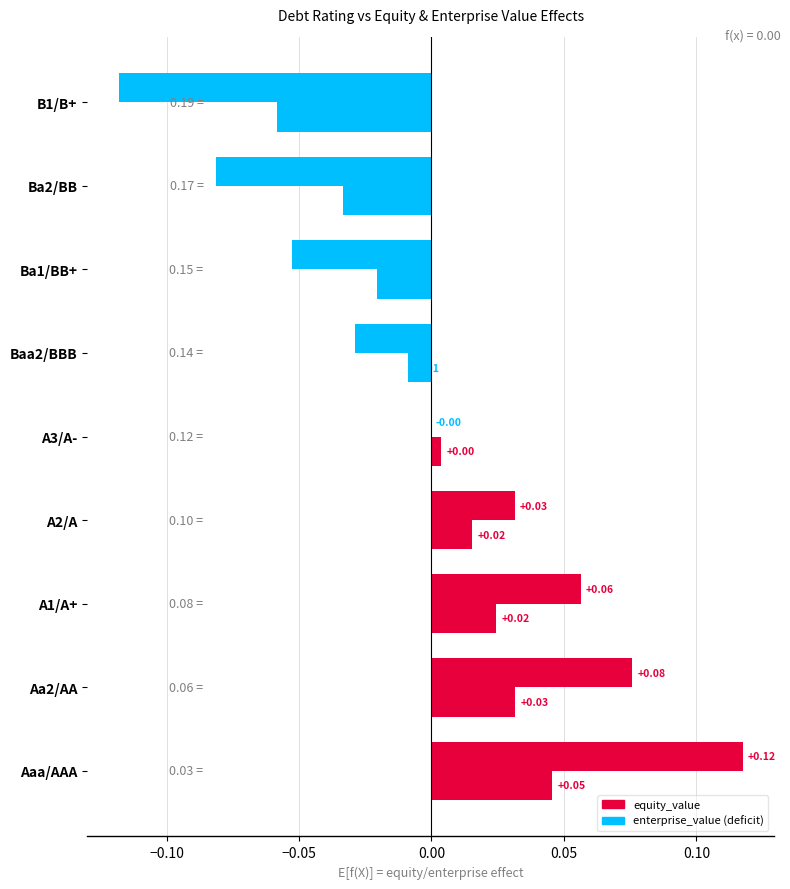

What position from the left is Baa2/BBB?

6